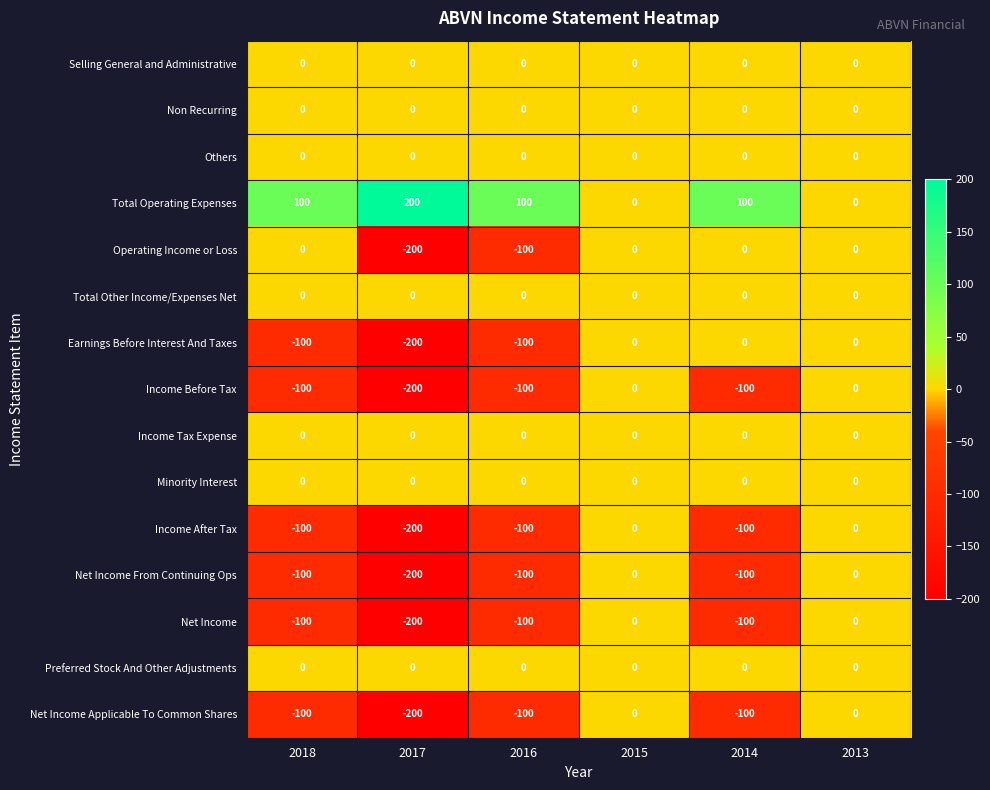

At which category does the chart reach its peak across all series?

2017